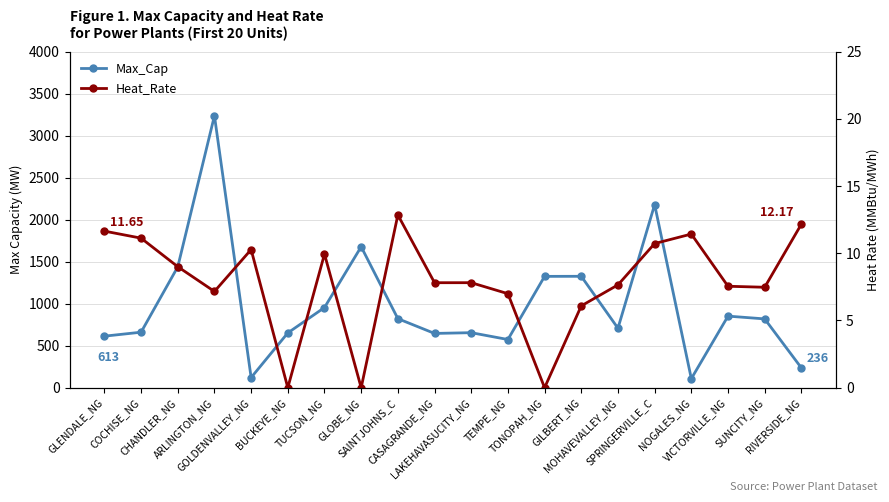

Reading left to right, transcribe all the data shown in this chart.

Max_Cap: GLENDALE_NG=613.5	COCHISE_NG=660.7	CHANDLER_NG=1438.1	ARLINGTON_NG=3236.5	GOLDENVALLEY_NG=121.0	BUCKEYE_NG=652.2	TUCSON_NG=954.3	GLOBE_NG=1678.0	SAINTJOHNS_C=821.8	CASAGRANDE_NG=646.1	LAKEHAVASUCITY_NG=655.0	TEMPE_NG=573.7	TONOPAH_NG=1325.1	GILBERT_NG=1326.0	MOHAVEVALLEY_NG=708.0	SPRINGERVILLE_C=2179.2	NOGALES_NG=108.0	VICTORVILLE_NG=852.0	SUNCITY_NG=819.0	RIVERSIDE_NG=236.0
Heat_Rate: GLENDALE_NG=11.6	COCHISE_NG=11.1	CHANDLER_NG=9.0	ARLINGTON_NG=7.2	GOLDENVALLEY_NG=10.3	BUCKEYE_NG=0.0	TUCSON_NG=9.9	GLOBE_NG=0.0	SAINTJOHNS_C=12.9	CASAGRANDE_NG=7.8	LAKEHAVASUCITY_NG=7.8	TEMPE_NG=7.0	TONOPAH_NG=0.0	GILBERT_NG=6.1	MOHAVEVALLEY_NG=7.6	SPRINGERVILLE_C=10.7	NOGALES_NG=11.4	VICTORVILLE_NG=7.5	SUNCITY_NG=7.5	RIVERSIDE_NG=12.2